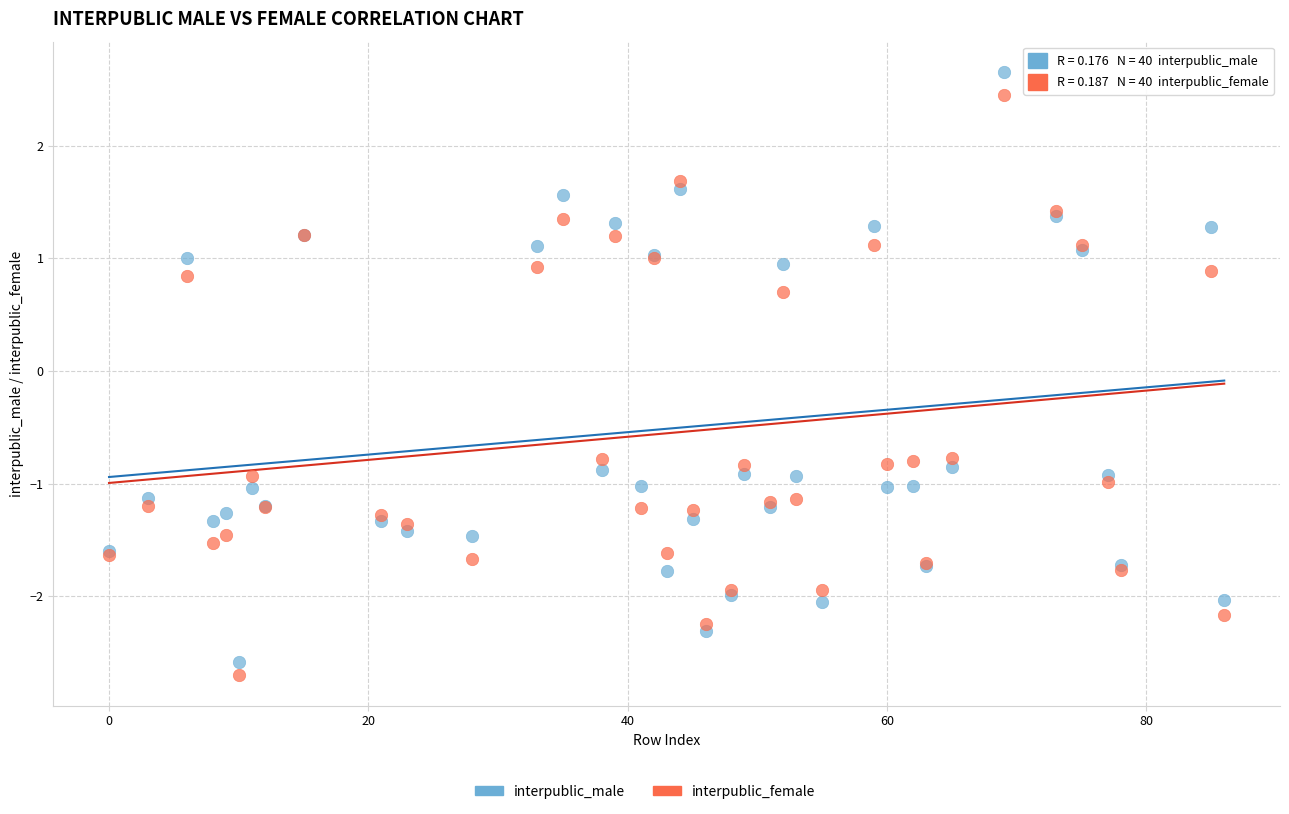

Across all series, what Y value is closest to 0?

0.7